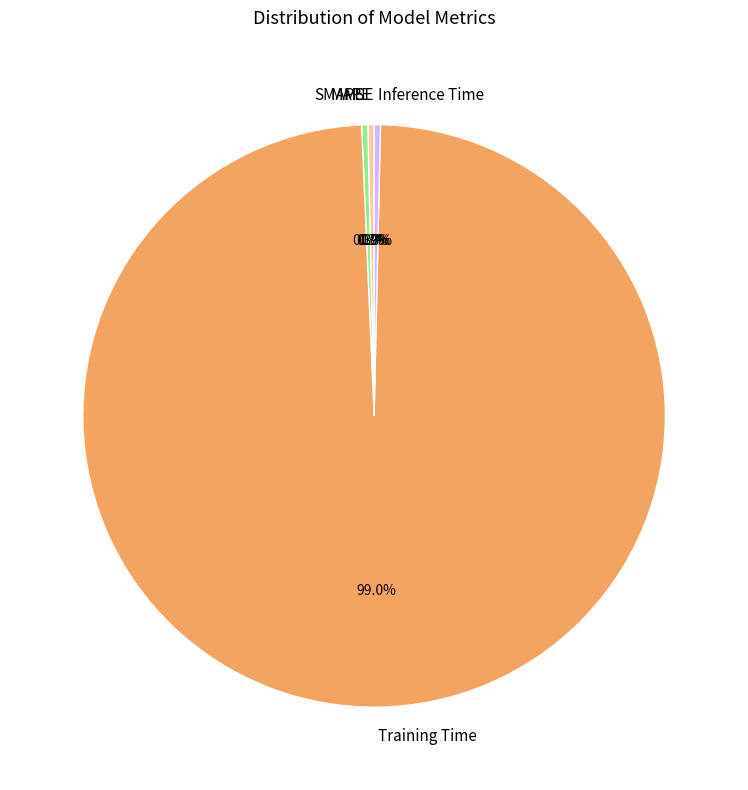

To the nearest percent, what is the combined percentage of SMAPE and MAPE?

1%